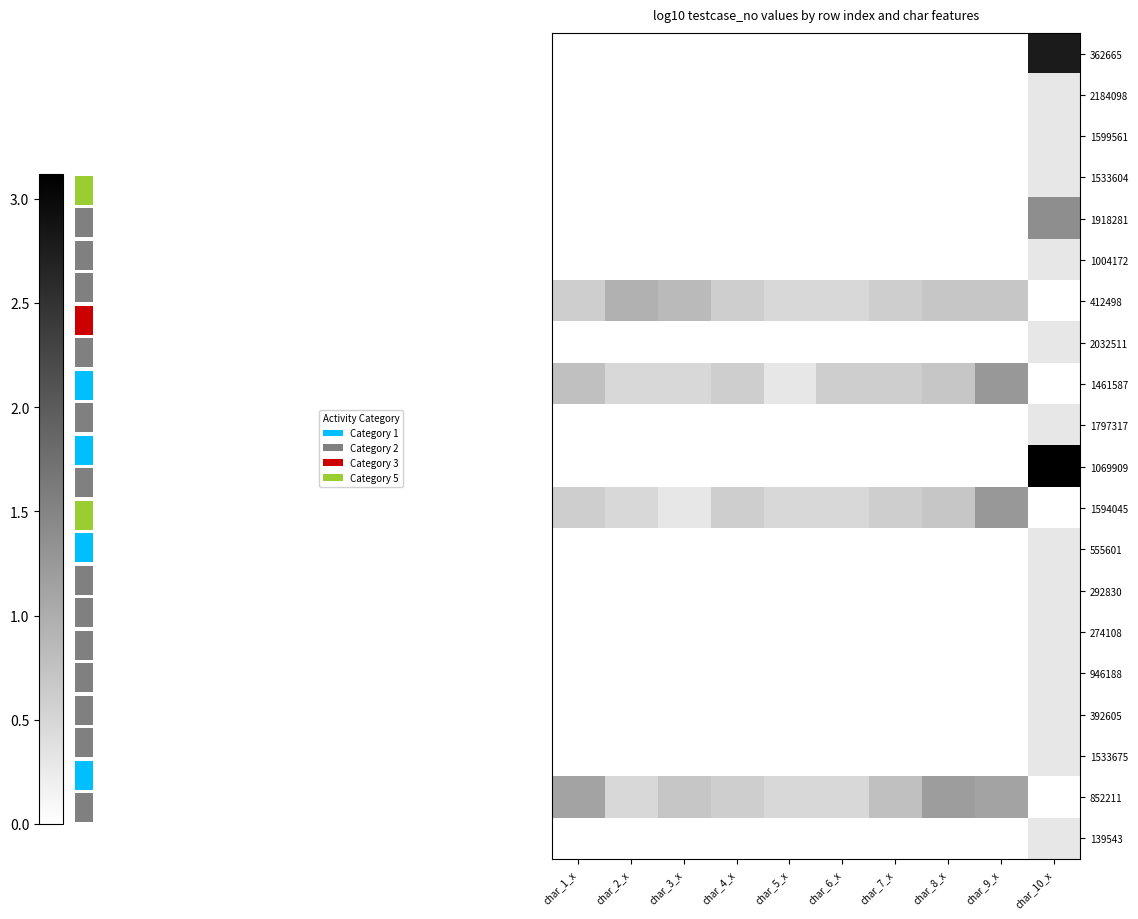

True or false: 392605 has a value of -0.2 at char_8_x.

False